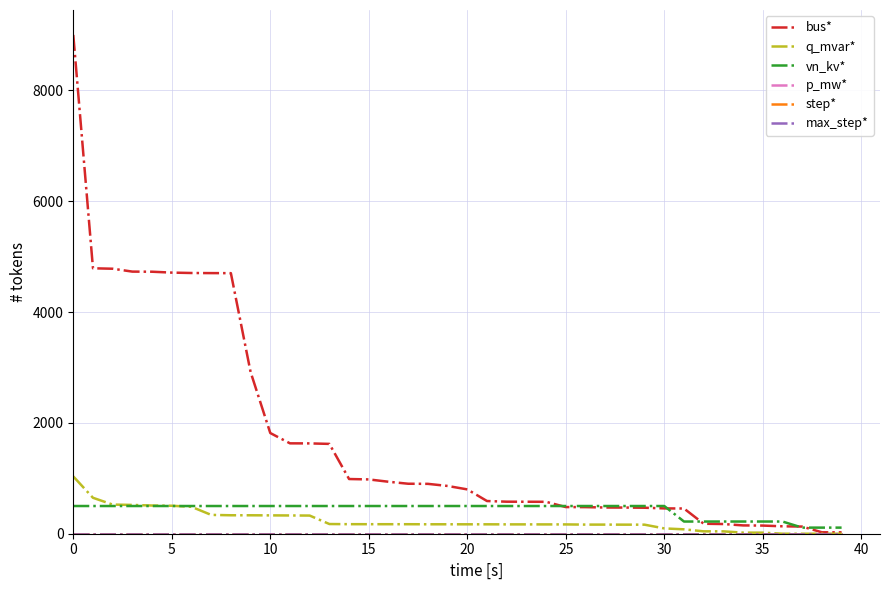

Reading left to right, what are all the values shown in this chart?

bus*: 9001.0	4790.0	4782.0	4730.0	4728.0	4712.0	4705.0	4703.0	4702.0	2919.0	1817.0	1631.0	1630.0	1621.0	987.0	980.0	938.0	902.0	900.0	862.0	800.0	590.0	578.0	577.0	576.0	481.0	480.0	473.0	472.0	469.0	457.0	455.0	180.0	175.0	150.0	147.0	134.0	129.0	26.0	25.0
q_mvar*: 1034.2	648.4	525.8	519.6	508.8	504.6	485.7	339.9	333.1	332.8	331.1	329.5	327.6	174.9	172.2	171.8	171.6	171.5	170.4	170.3	169.8	169.8	168.7	168.5	168.0	167.9	164.5	164.5	163.6	163.3	95.7	79.6	43.0	42.6	19.7	19.1	0.0	0.0	0.0	0.0
vn_kv*: 500.0	500.0	500.0	500.0	500.0	500.0	500.0	500.0	500.0	500.0	500.0	500.0	500.0	500.0	500.0	500.0	500.0	500.0	500.0	500.0	500.0	500.0	500.0	500.0	500.0	500.0	500.0	500.0	500.0	500.0	500.0	220.0	220.0	220.0	220.0	220.0	220.0	110.0	110.0	110.0
p_mw*: 0.0	0.0	0.0	0.0	0.0	0.0	0.0	0.0	0.0	0.0	0.0	0.0	0.0	0.0	0.0	0.0	0.0	0.0	0.0	0.0	0.0	0.0	0.0	0.0	0.0	0.0	0.0	0.0	0.0	0.0	0.0	0.0	0.0	0.0	0.0	0.0	0.0	0.0	0.0	0.0
step*: 1.0	1.0	1.0	1.0	1.0	1.0	1.0	1.0	1.0	1.0	1.0	1.0	1.0	1.0	1.0	1.0	1.0	1.0	1.0	1.0	1.0	1.0	1.0	1.0	1.0	1.0	1.0	1.0	1.0	1.0	1.0	1.0	1.0	1.0	1.0	1.0	1.0	1.0	1.0	1.0
max_step*: 1.0	1.0	1.0	1.0	1.0	1.0	1.0	1.0	1.0	1.0	1.0	1.0	1.0	1.0	1.0	1.0	1.0	1.0	1.0	1.0	1.0	1.0	1.0	1.0	1.0	1.0	1.0	1.0	1.0	1.0	1.0	1.0	1.0	1.0	1.0	1.0	1.0	1.0	1.0	1.0